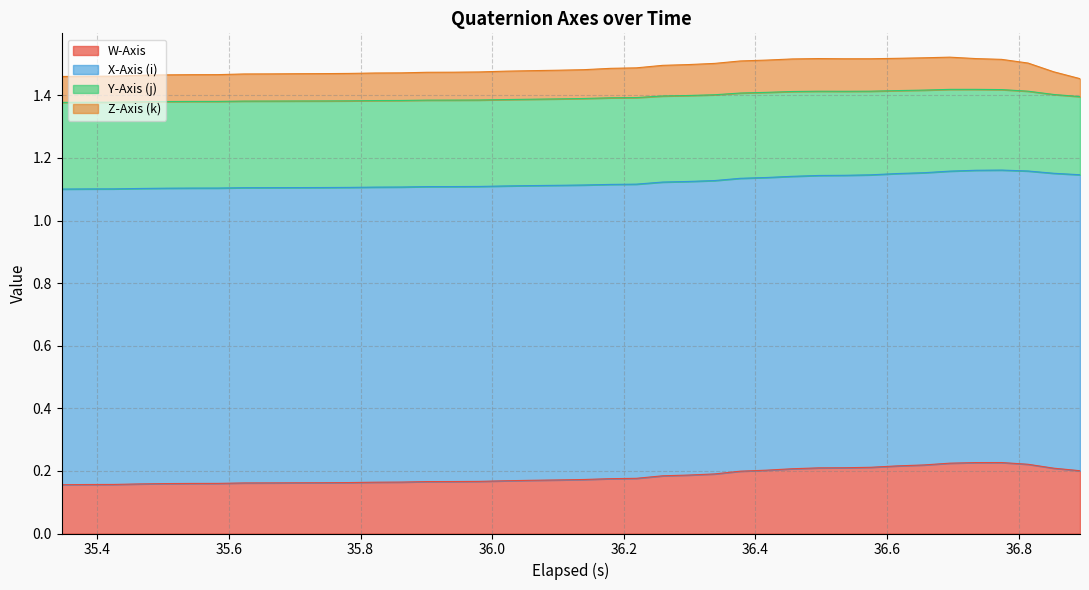

What is the average value of the W-Axis series?

0.2